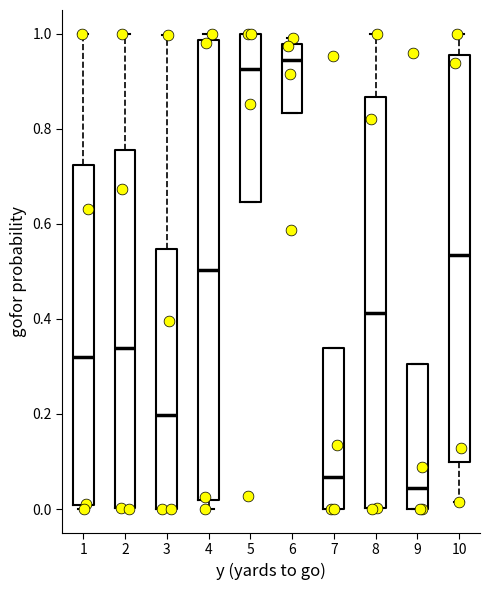

Reading left to right, transcribe this box plot: for each box, give where its median line is, the range the box spans, and where its two whiskers end, as read against the y-axis. The values are not printed on the chart, so give them approximately, as read against the axis.

1: median 0.32, box 0.00 to 0.72, whiskers 0.00 (just below the box's lower edge) to 1.00
2: median 0.34, box 0.00 to 0.76, whiskers 0.00 to 1.00
3: median 0.20, box 0.00 to 0.54, whiskers 0.00 to 1.00
4: median 0.50, box 0.02 to 0.98, whiskers 0.00 to 1.00
5: median 0.92, box 0.64 to 1.00, whiskers 0.64 to 1.00
6: median 0.94, box 0.84 to 0.98, whiskers 0.84 to 1.00
7: median 0.06, box 0.00 to 0.34, whiskers 0.00 to 0.34
8: median 0.42, box 0.00 to 0.86, whiskers 0.00 to 1.00
9: median 0.04, box 0.00 to 0.30, whiskers 0.00 to 0.30
10: median 0.54, box 0.10 to 0.96, whiskers 0.02 to 1.00